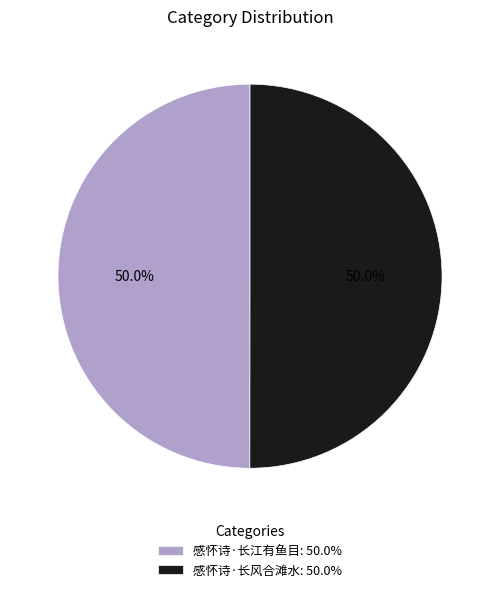

Approximately how many times larger is the value at 感怀诗·长风合滩水: 50.0% compared to 感怀诗·长江有鱼目: 50.0%?

1.0